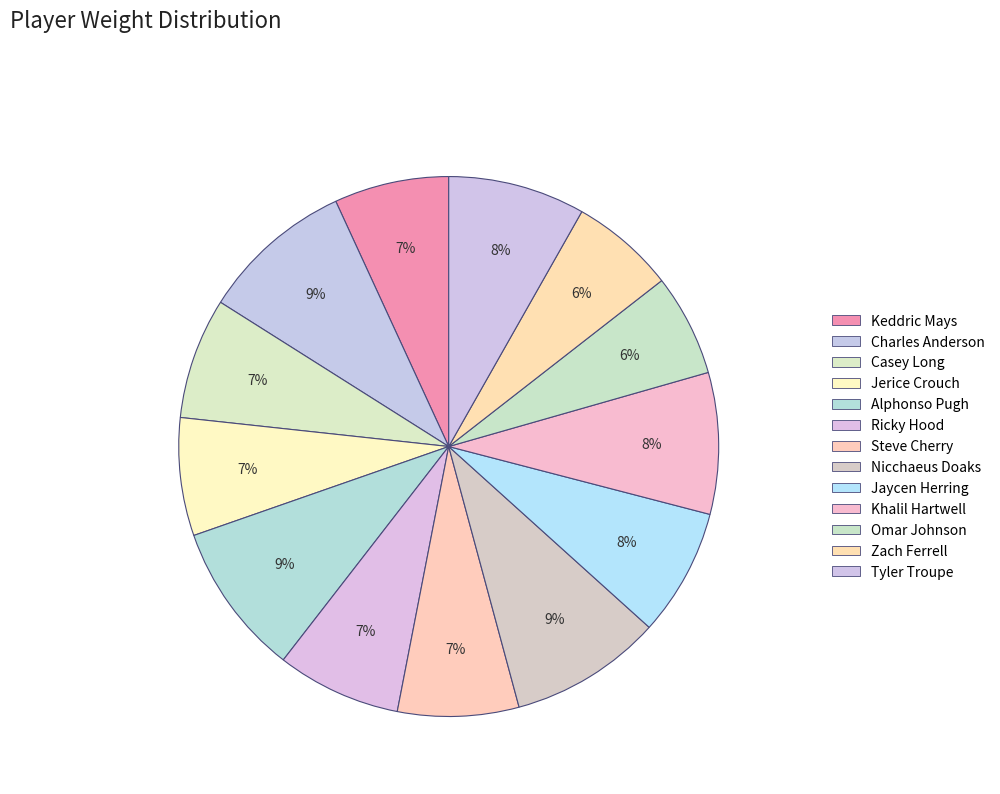

What is the ratio of the value at Khalil Hartwell to the value at Steve Cherry?

1.2